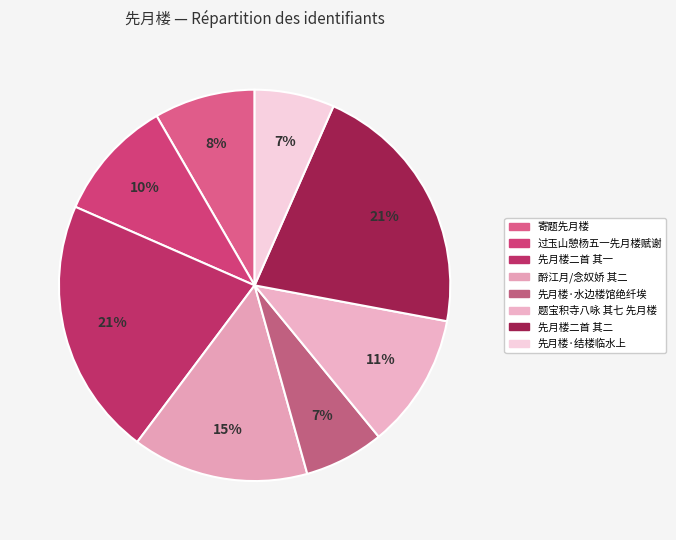

Is it true that 过玉山憩杨五一先月楼赋谢 is 10% of the pie?

True